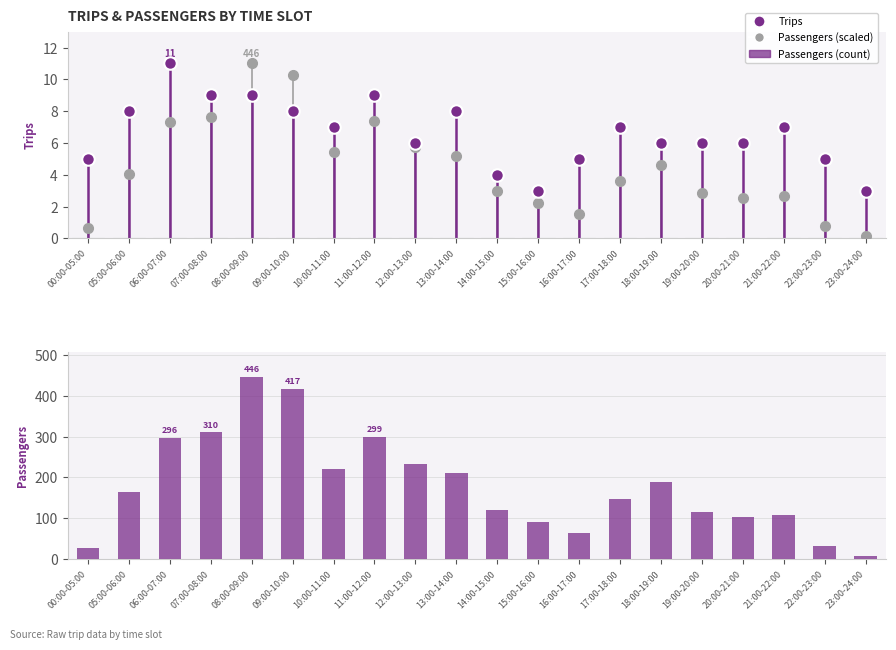

The chart shows a value of 188 at 18:00-19:00. True or false?

True